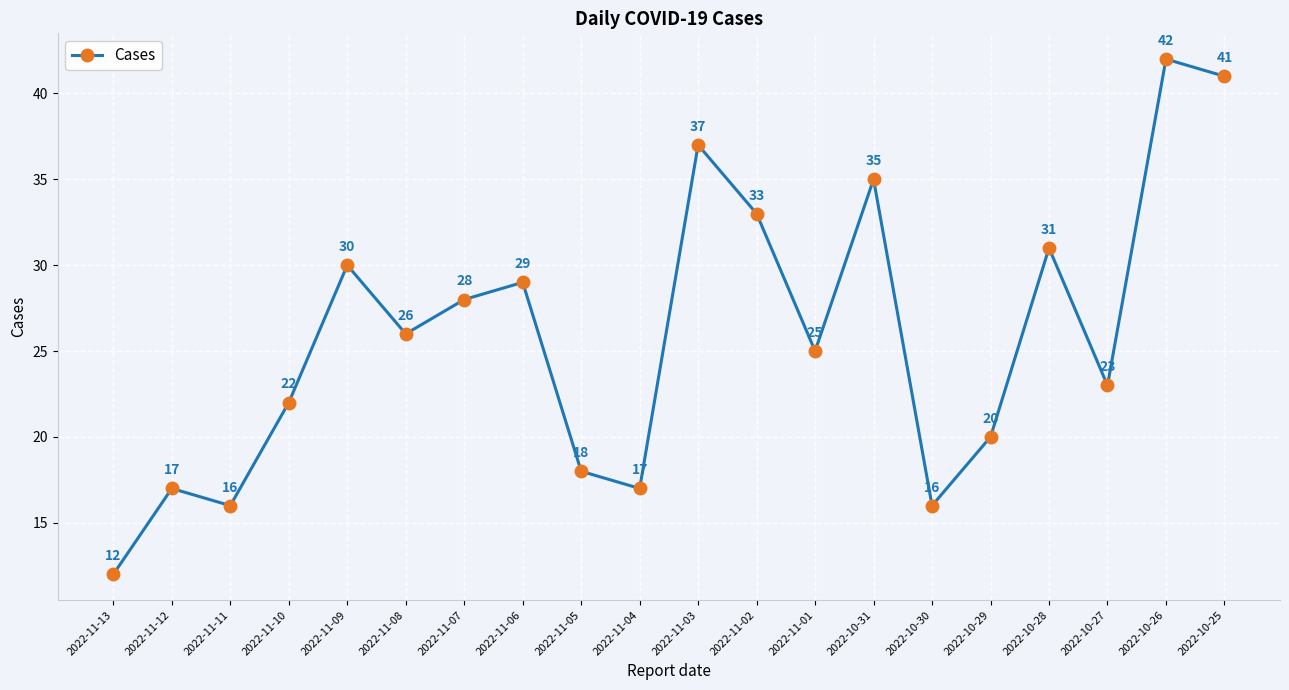

Reading left to right, what are all the values shown in this chart?

12	17	16	22	30	26	28	29	18	17	37	33	25	35	16	20	31	23	42	41